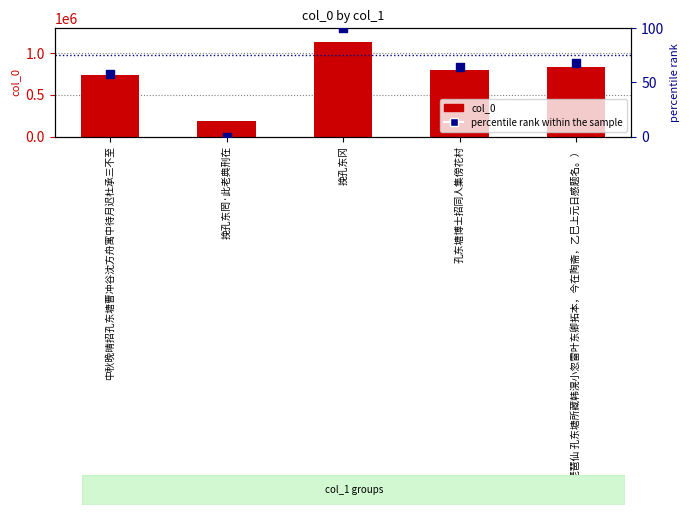

At which category is the sum across all series the highest?

挽孔东冈